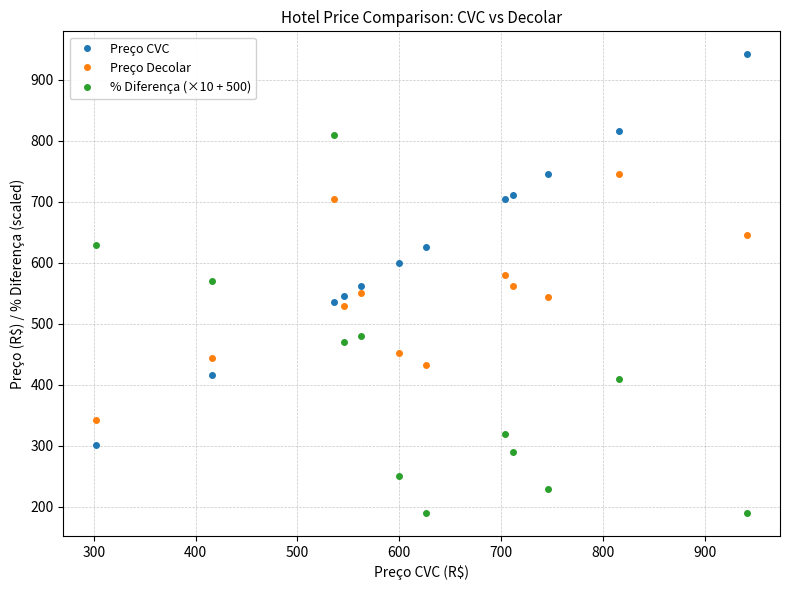

How many lines are shown in the chart?

3